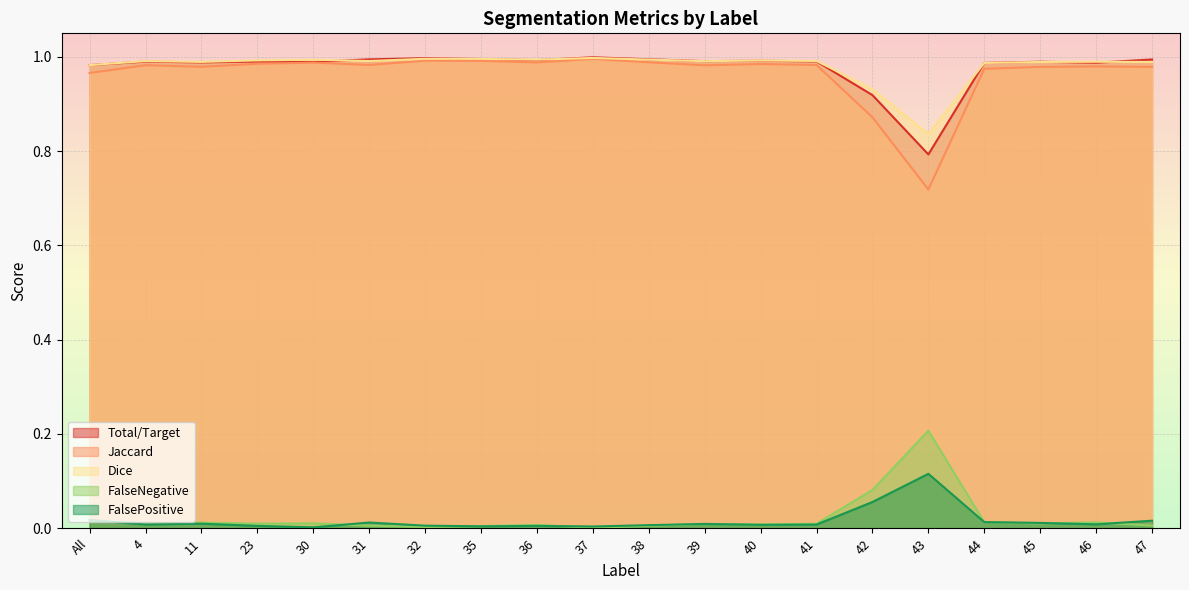

How many lines are shown in the chart?

5